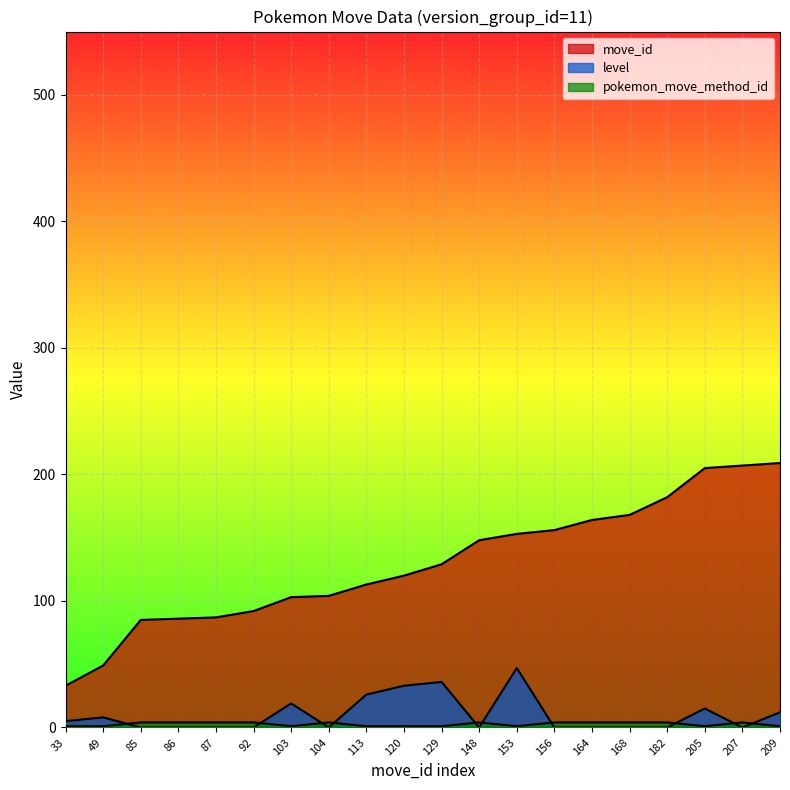

The pokemon_move_method_id series shows 1 at 49. True or false?

True